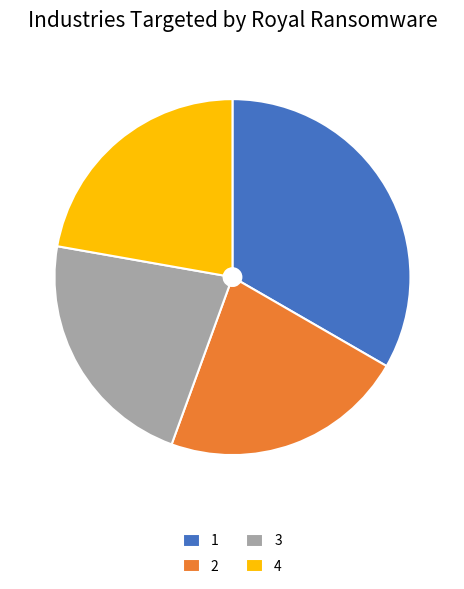

The 4 slice represents 22% of the pie. True or false?

True